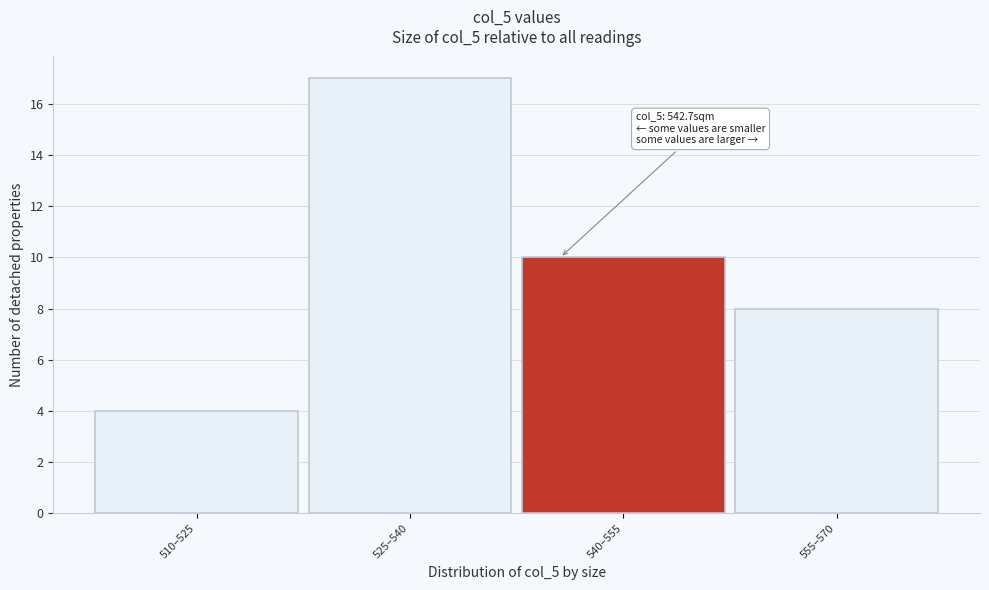

Reading left to right, transcribe all the data shown in this chart.

4	17	10	8